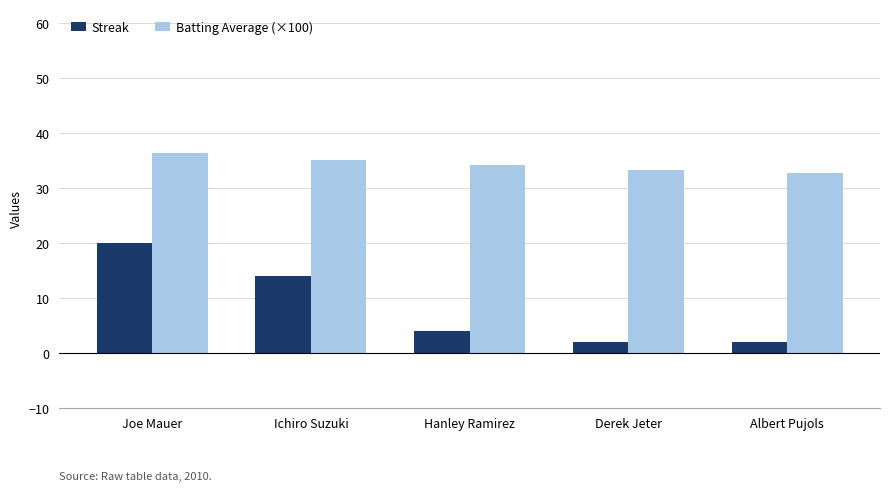

How many data points does each series have?

5